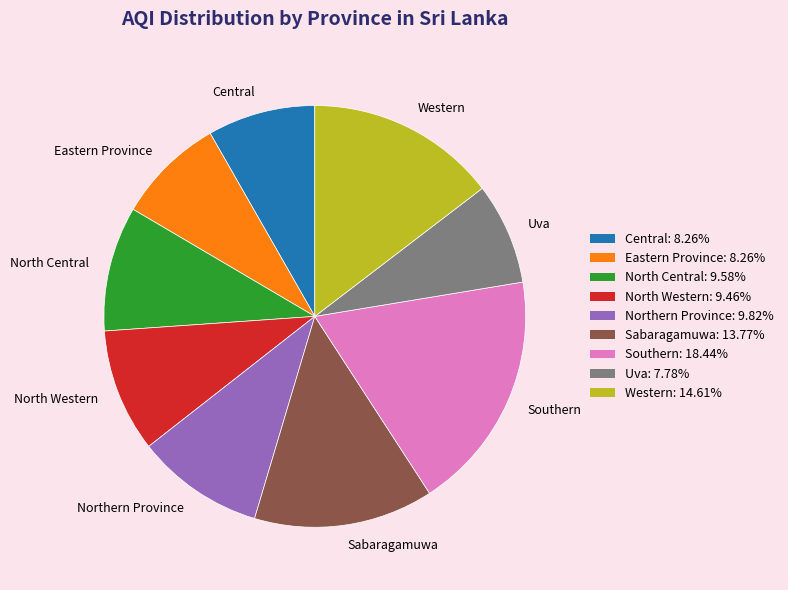

Which has a higher value, Sabaragamuwa or Uva?

Sabaragamuwa